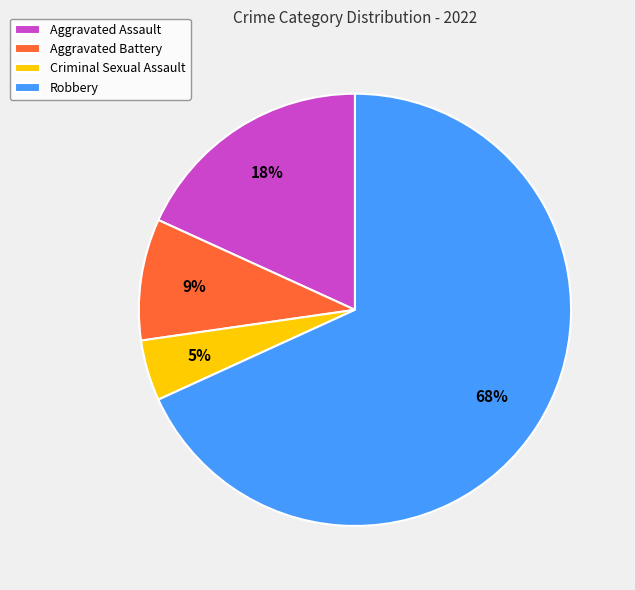

Is it true that Aggravated Battery is 1% of the pie?

False